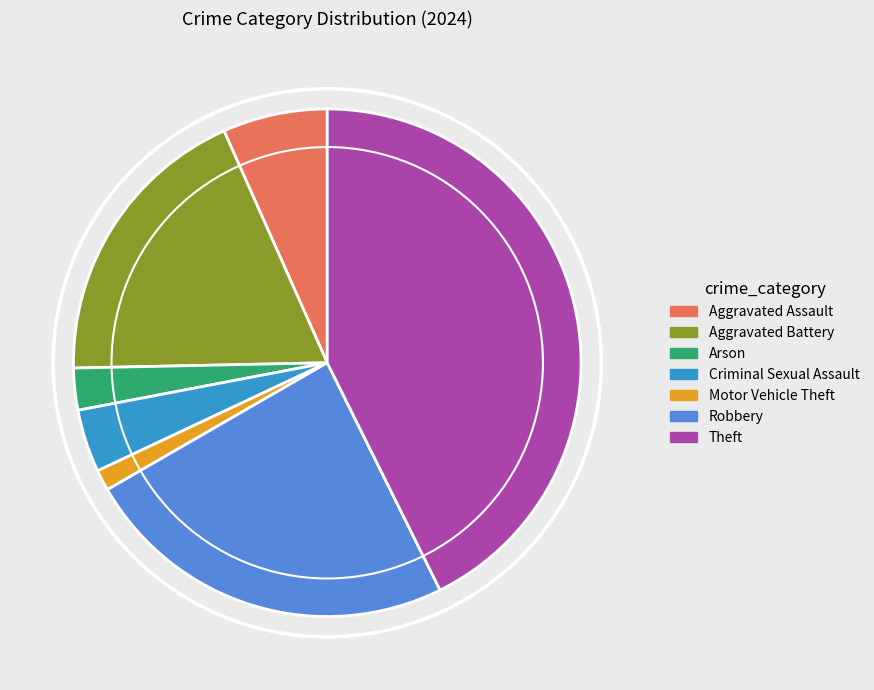

The Arson slice represents 12% of the pie. True or false?

False